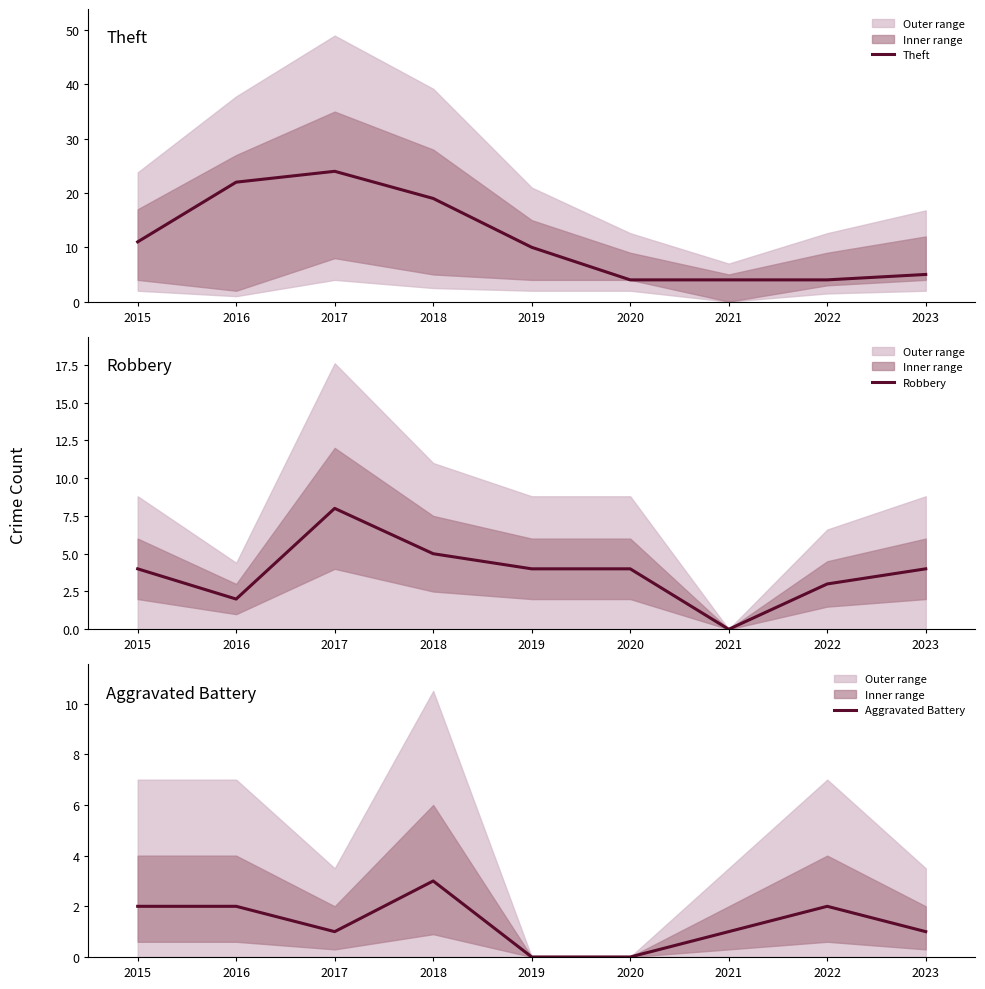

At which category is the sum across all series the highest?

2017